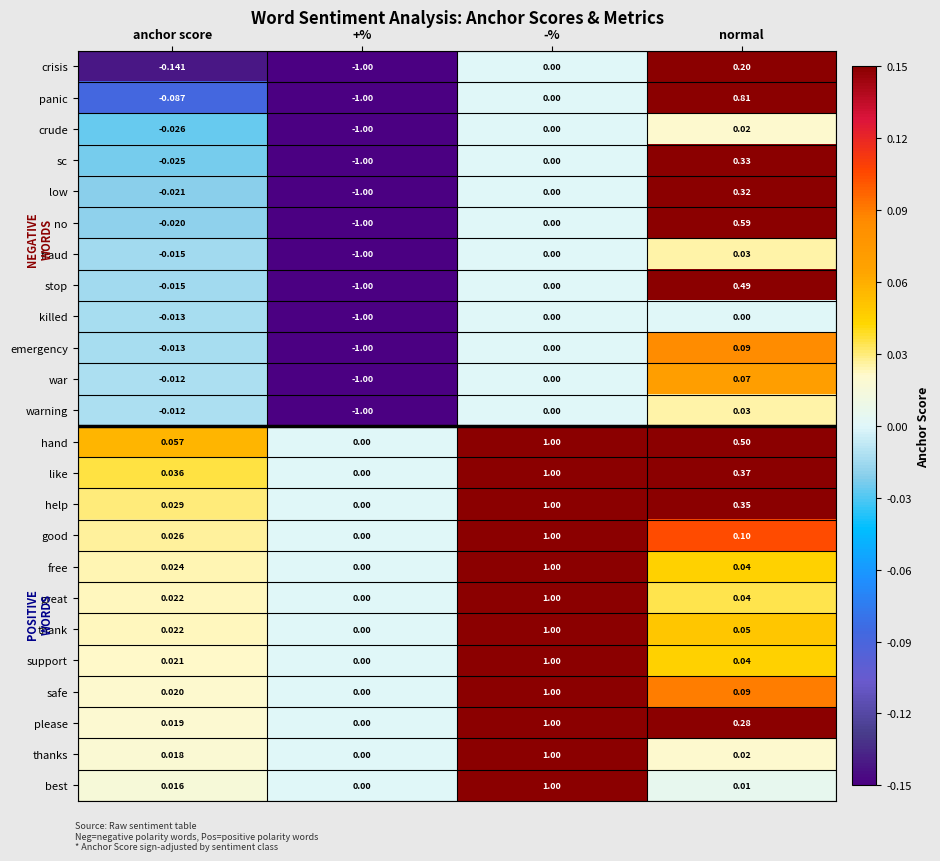

Which series changed the most between +% and normal?

panic